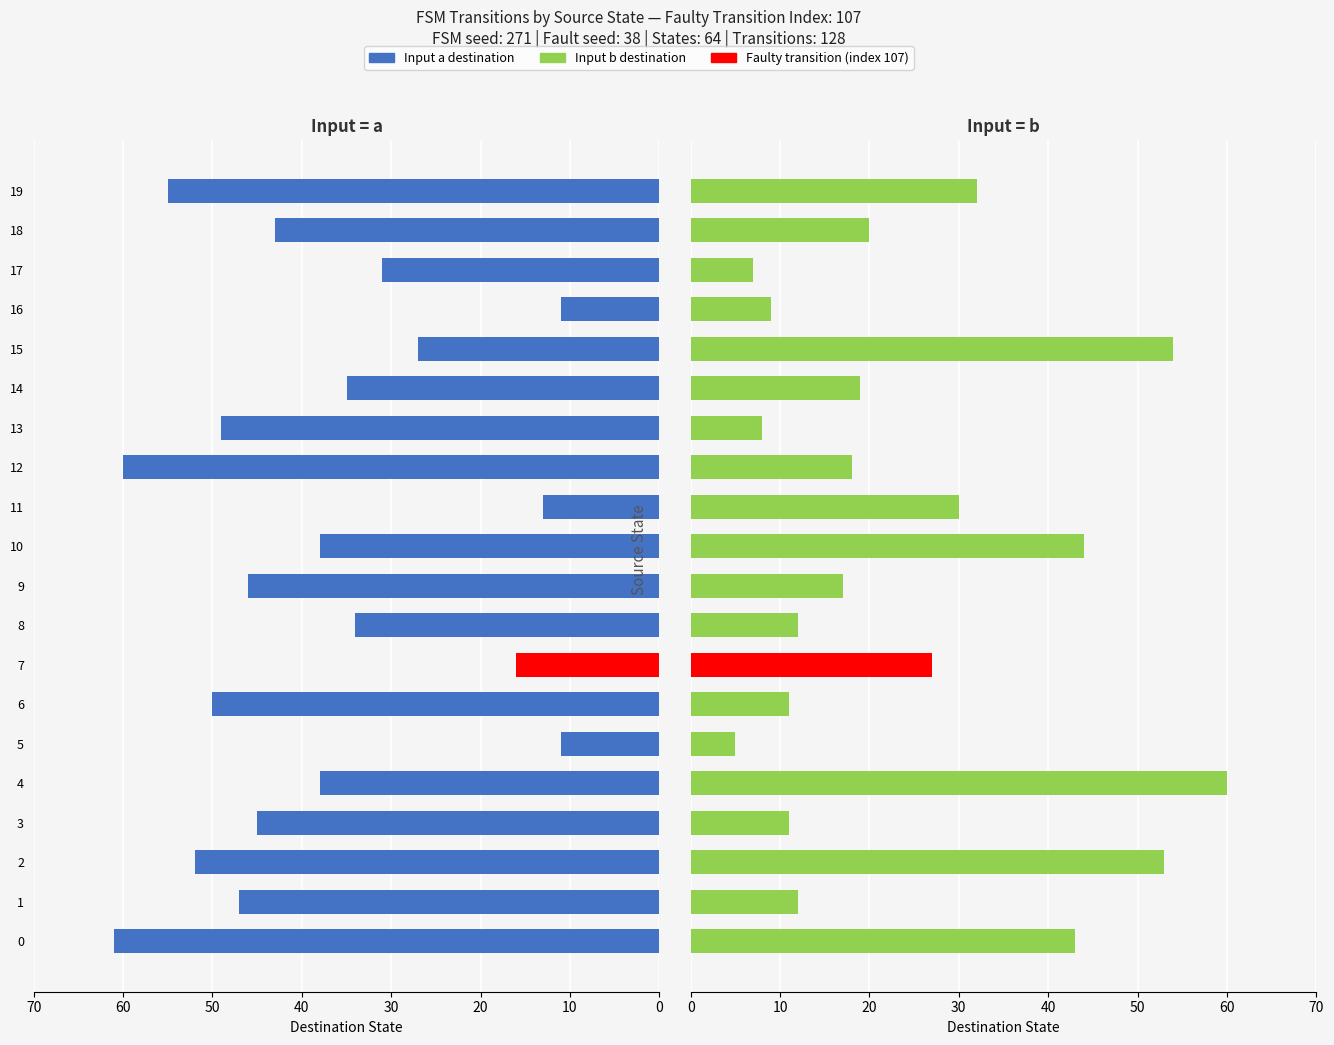

Is the value of Input a (dest) at 0 greater than the value of Input b (dest) at 9?

Yes